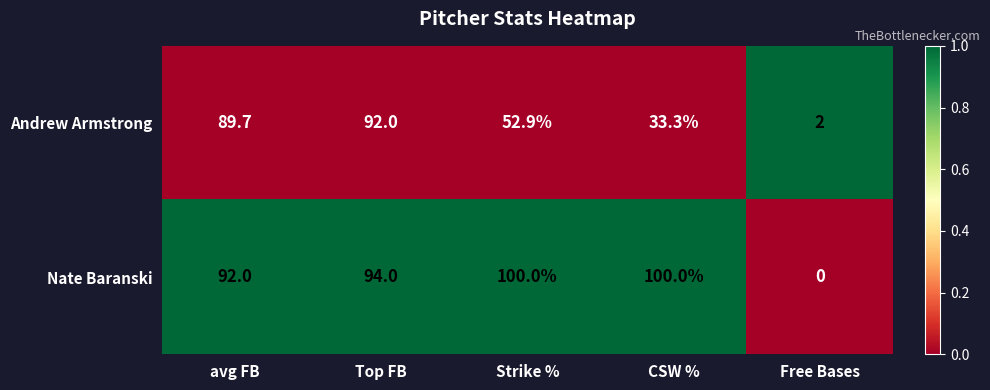

Which series has the largest range (max minus min)?

Nate Baranski